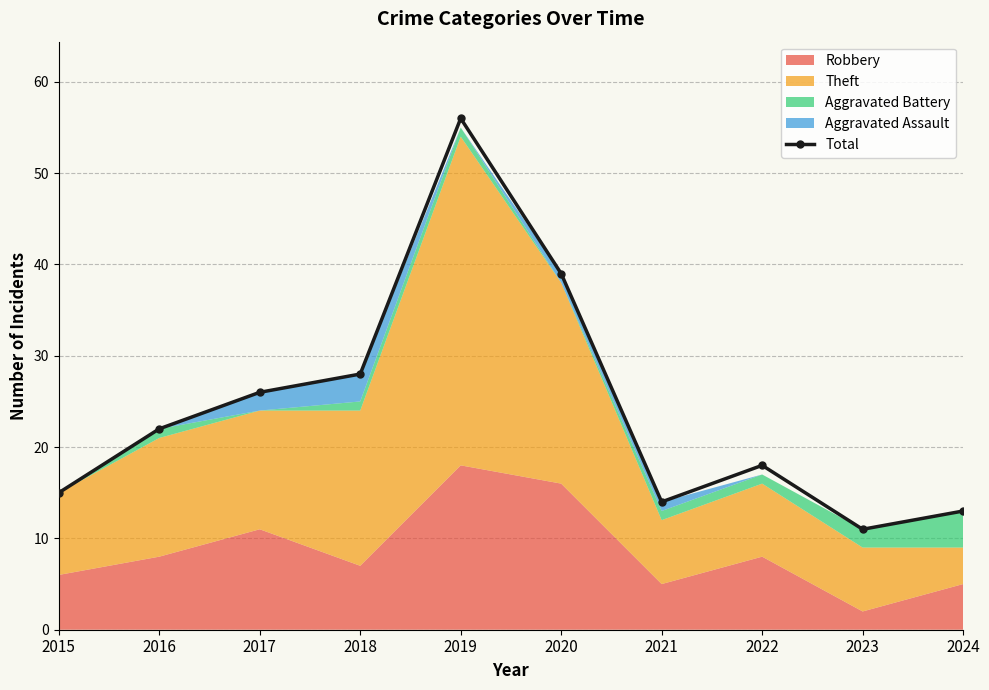

What is the value of the 2nd point from the left?

22